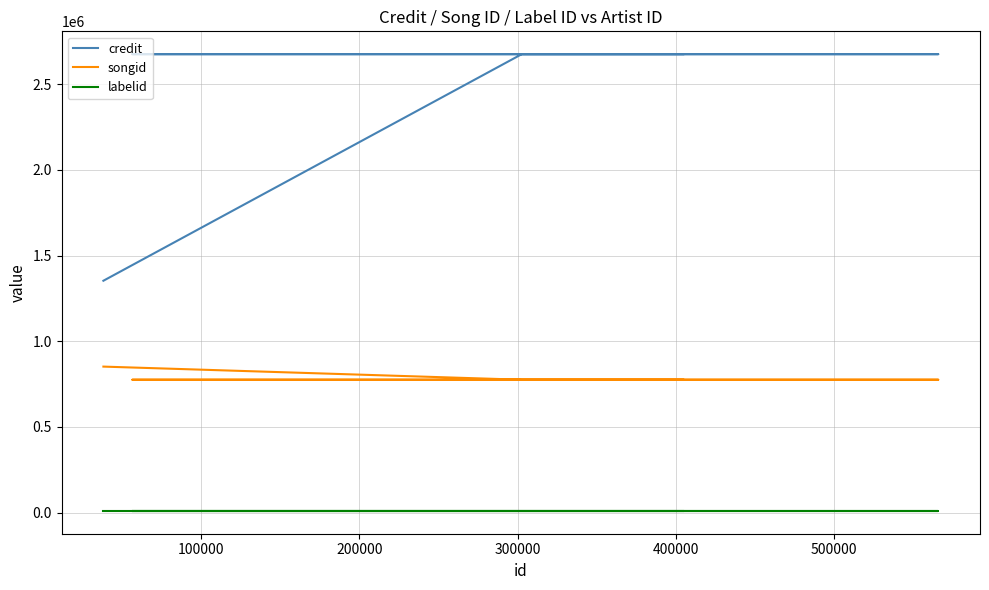

What is the minimum value shown in the chart?

9822